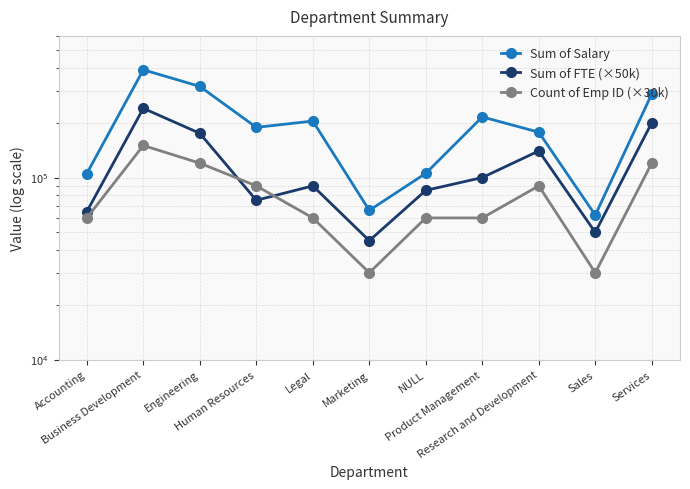

What is the sum of all Sum of Salary values?

2119825.5